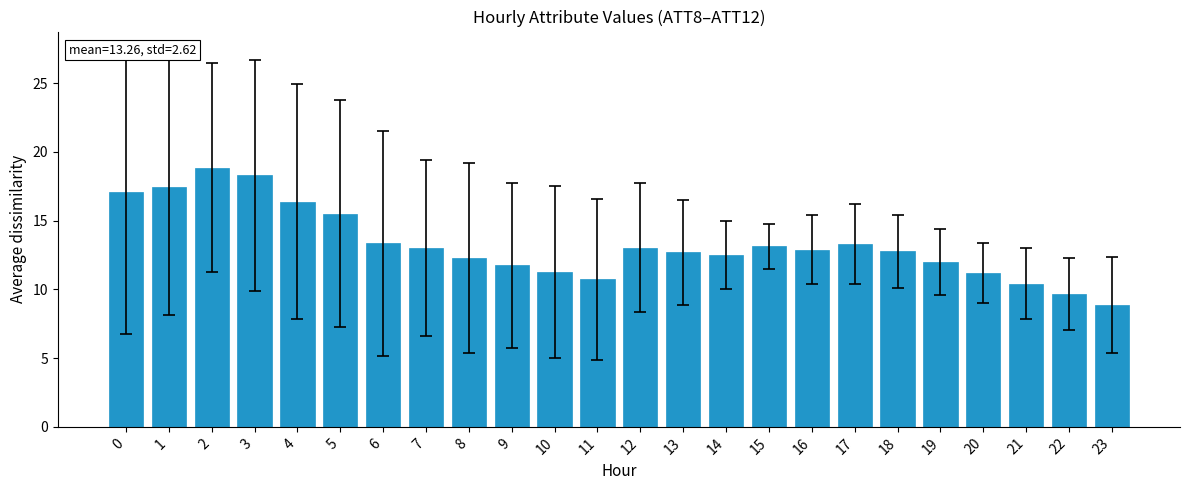

Count the number of data series in this chart.

1